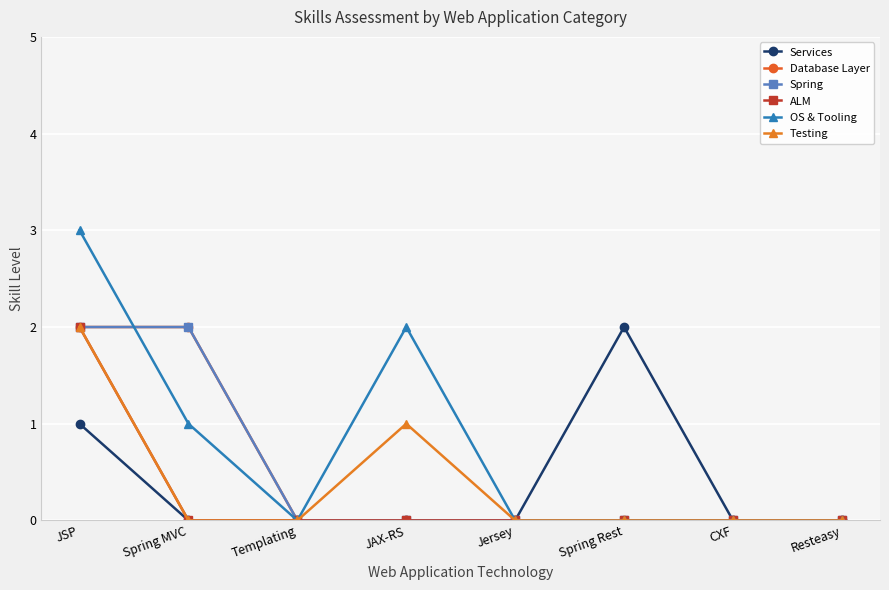

Does the chart have visible grid lines?

Yes